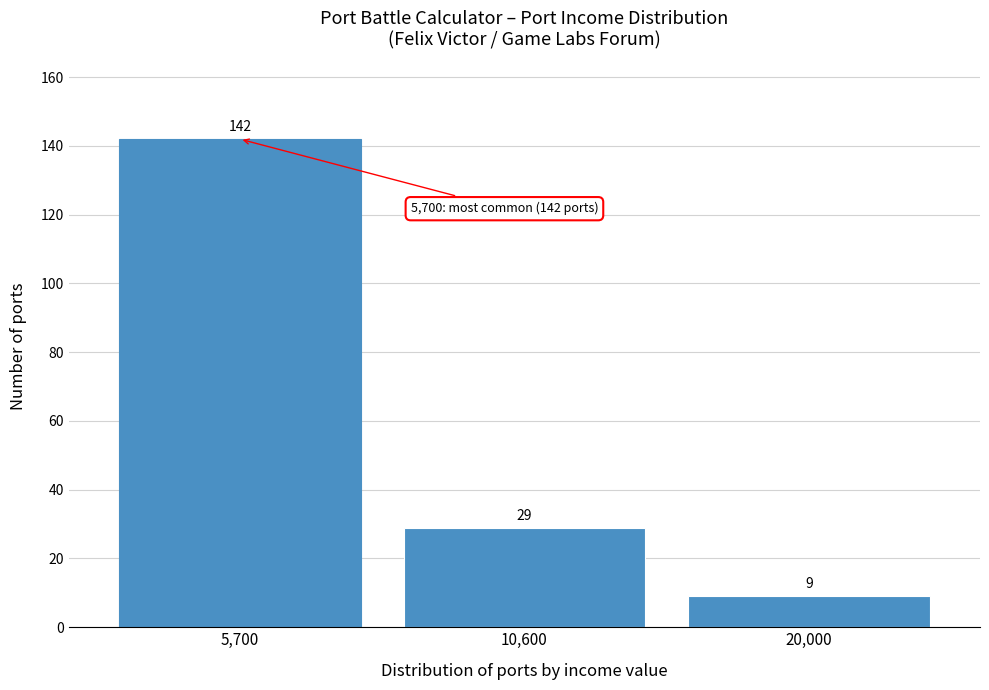

Reading left to right, extract all data points from this chart.

5,700=142	10,600=29	20,000=9